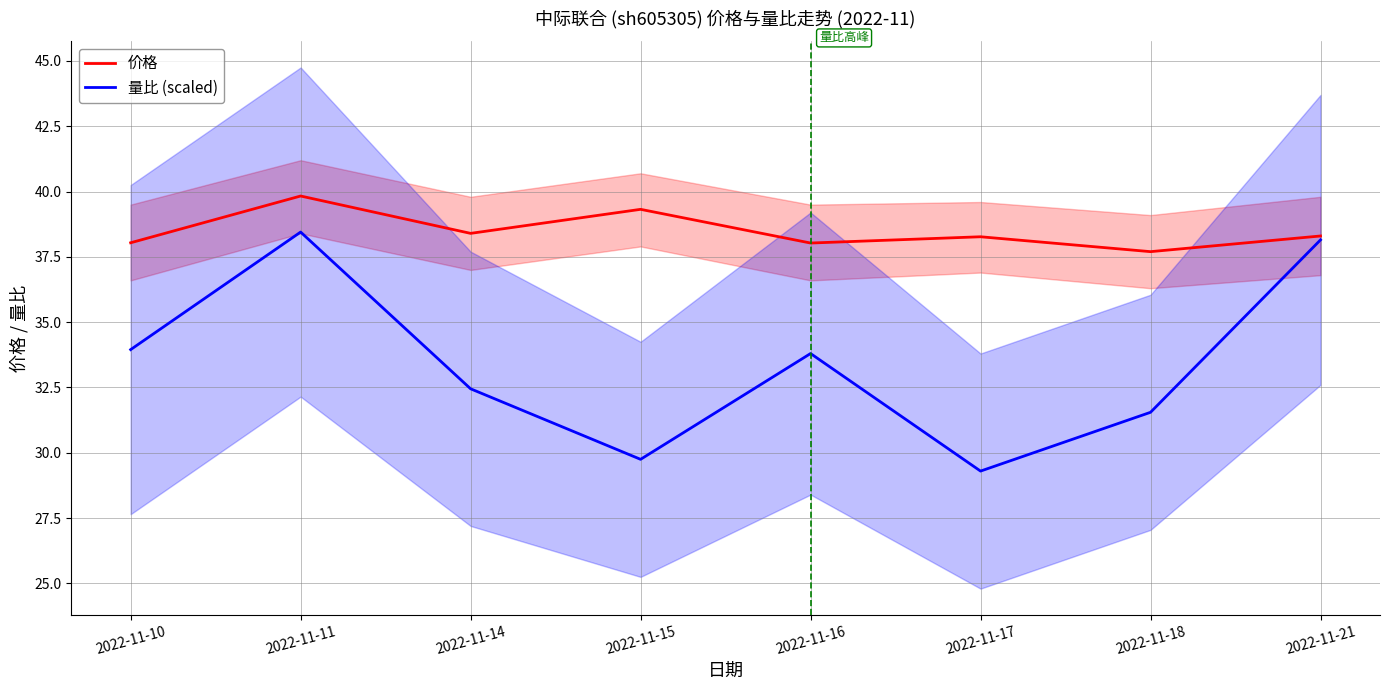

What is the total value across all series at 2022-11-10?

72.0